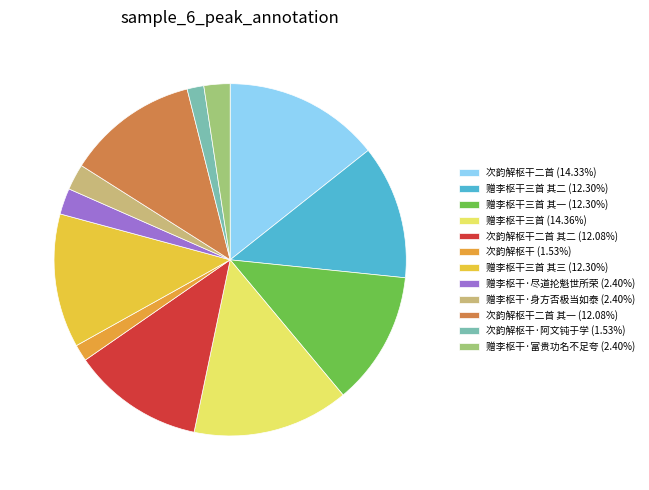

Count the number of slices in the pie.

12